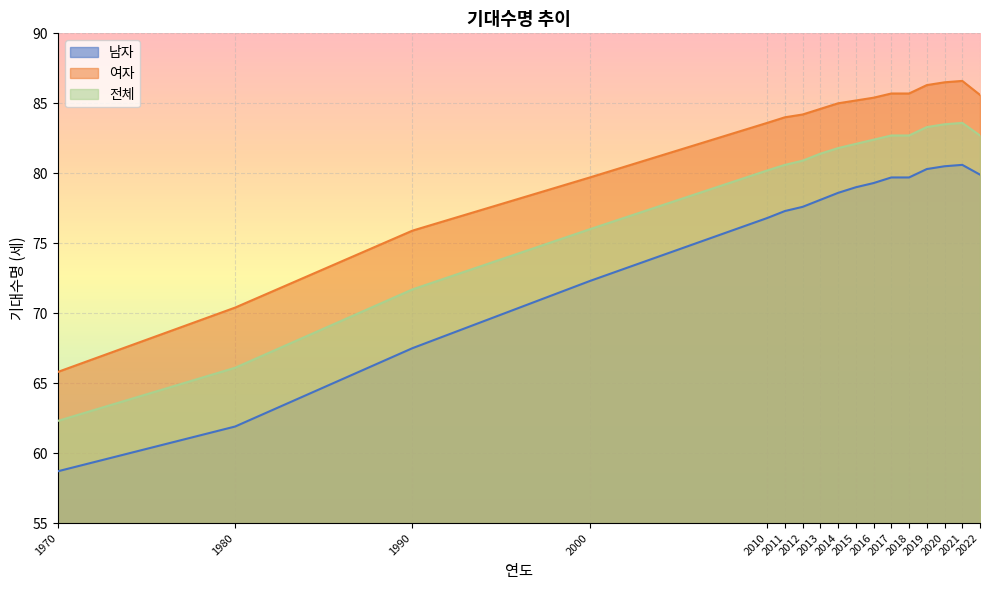

Rank the series by their average value, from lowest to highest.

남자, 전체, 여자